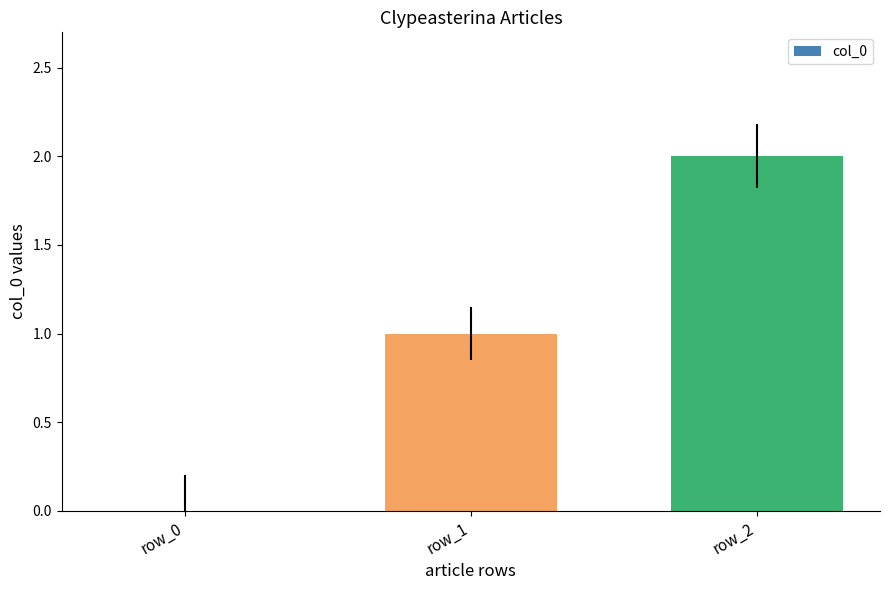

What is the difference between the values at row_2 and row_0?

2